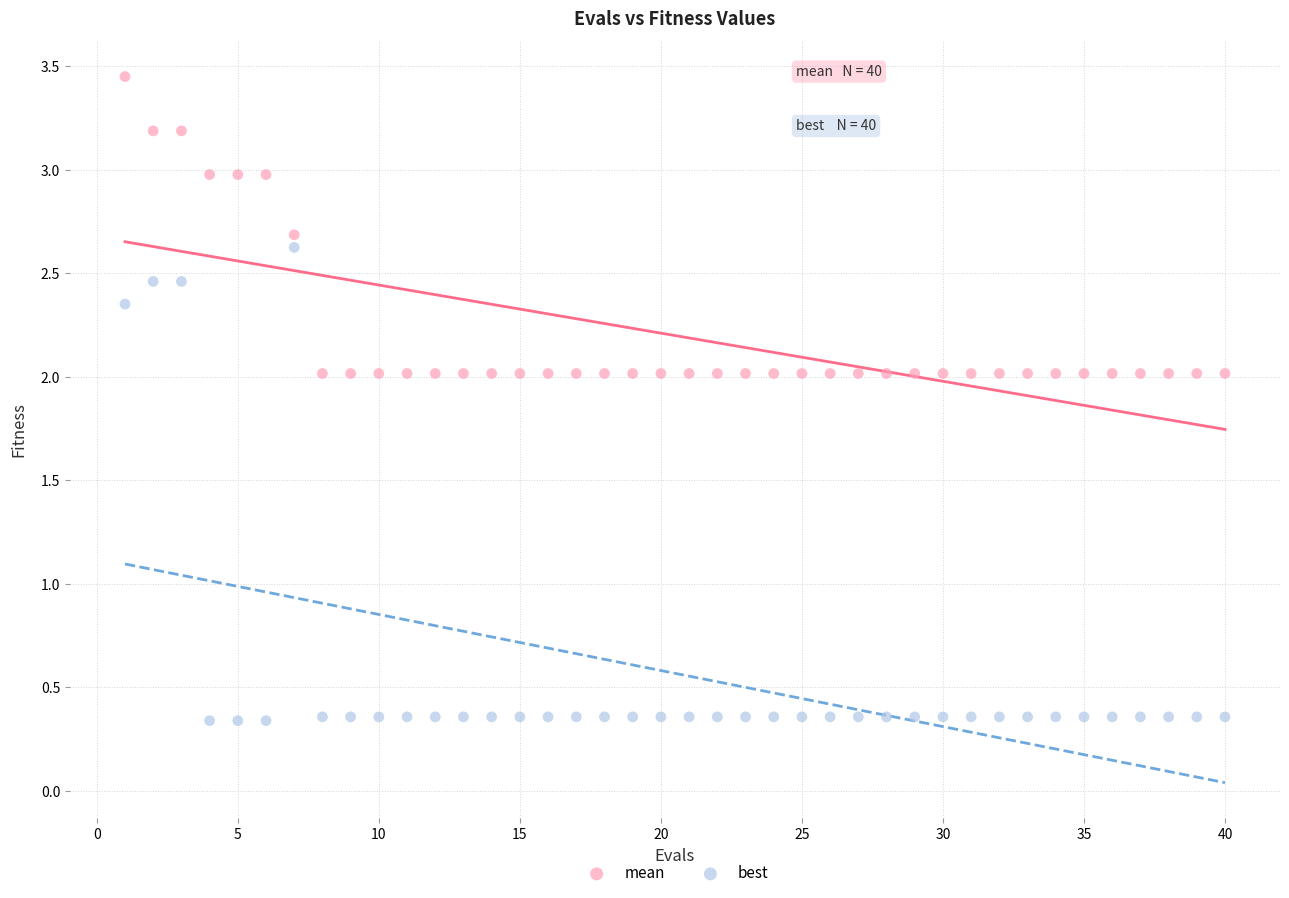

What are all the series names shown in the legend?

mean, best